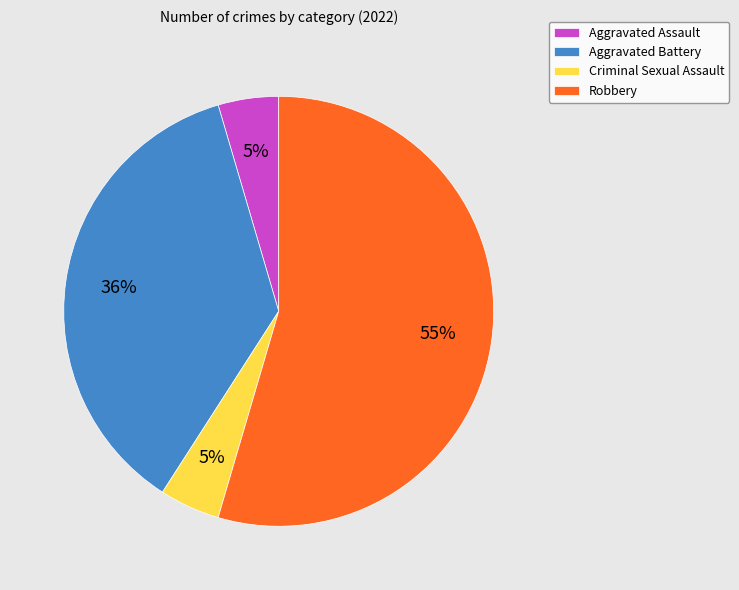

Which has a higher value, Criminal Sexual Assault or Robbery?

Robbery